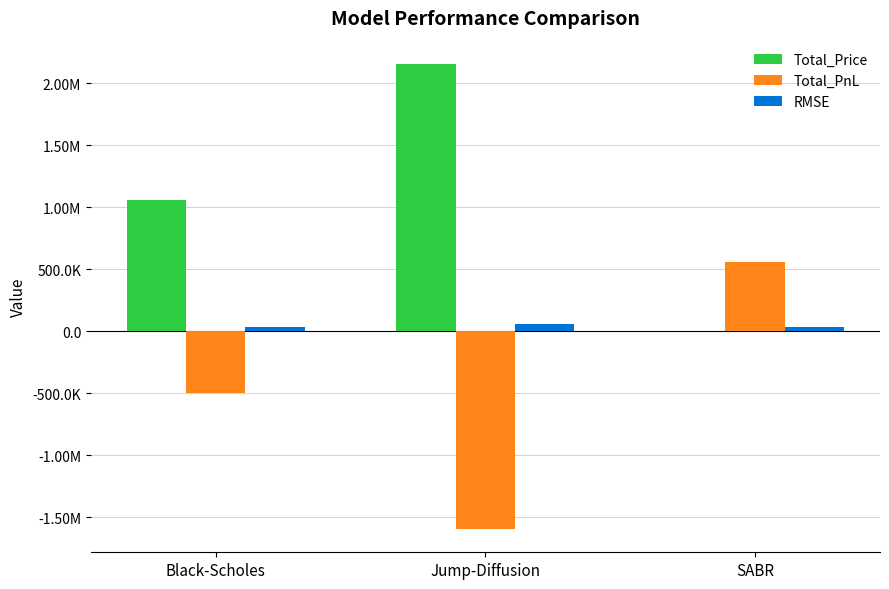

Are the bars horizontal?

No